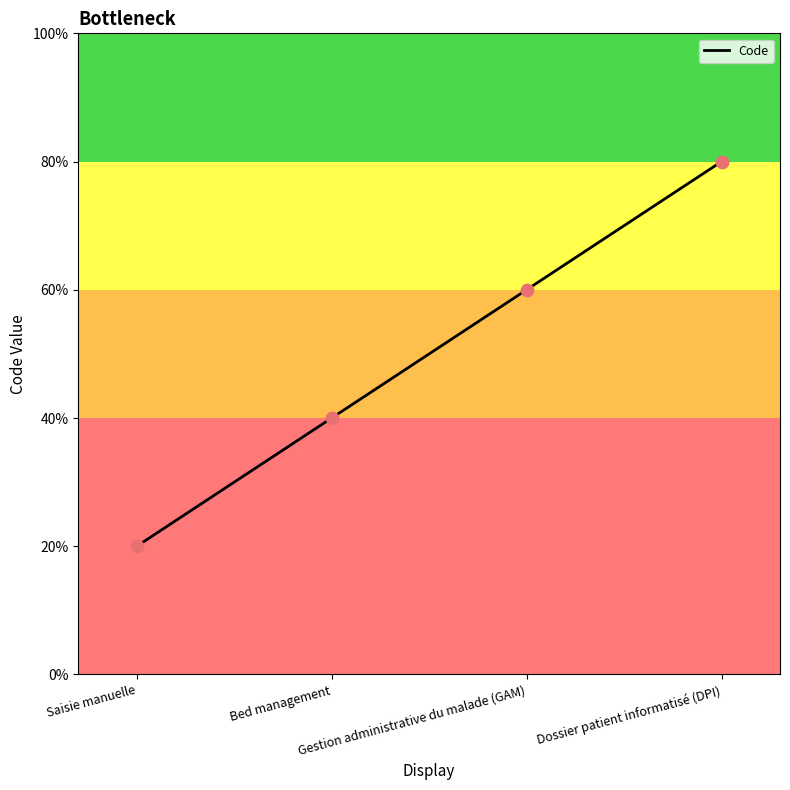

What is the ratio of the value at Bed management to the value at Saisie manuelle?

2.0